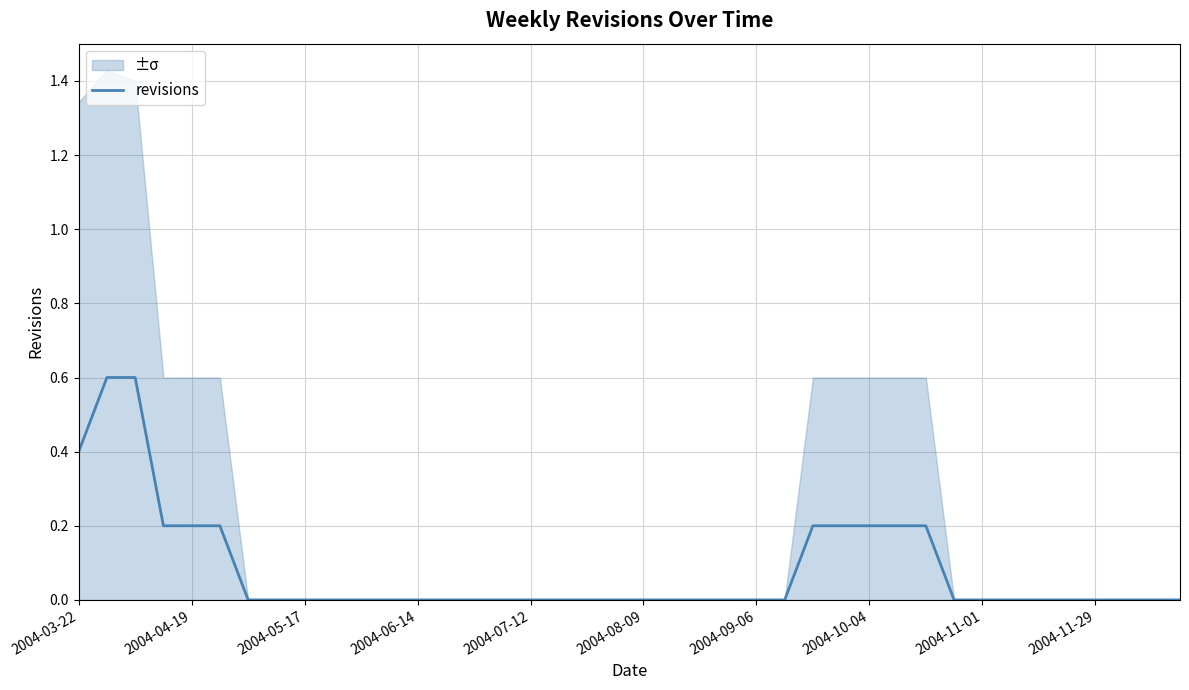

What is the maximum value for revisions?

0.6